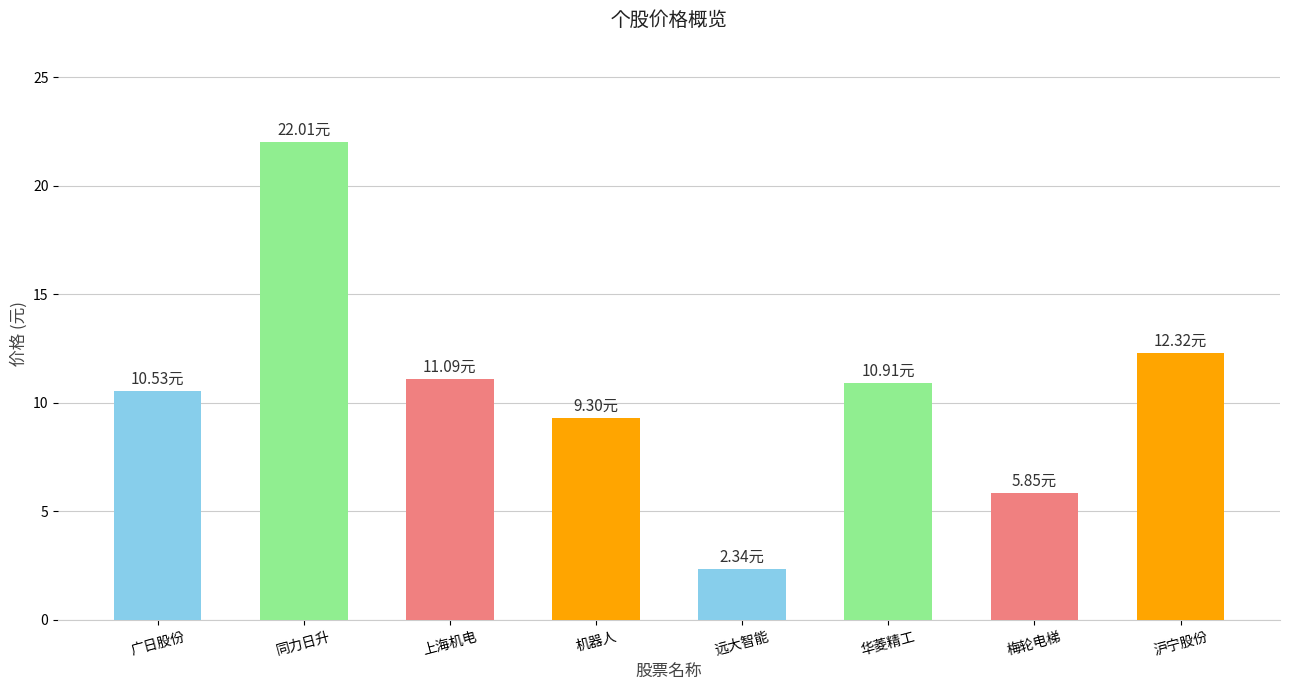

At which category does the chart reach its peak across all series?

同力日升